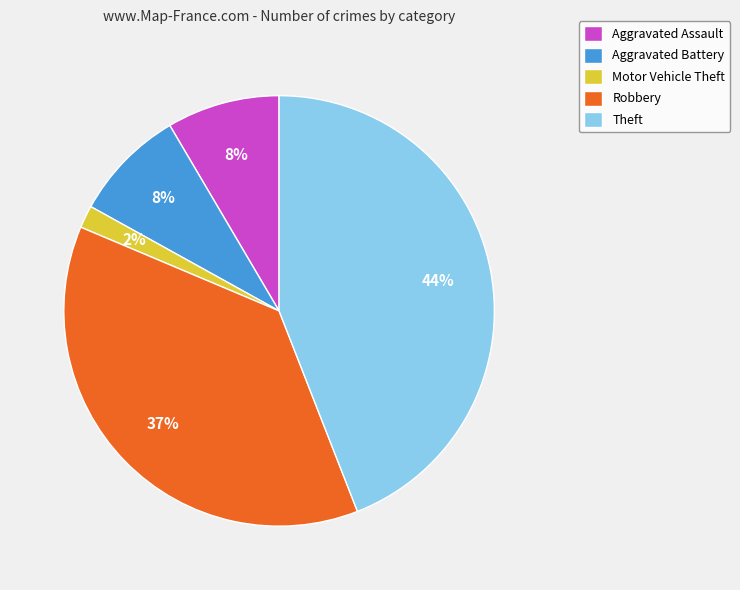

How many slices are in this pie chart?

5